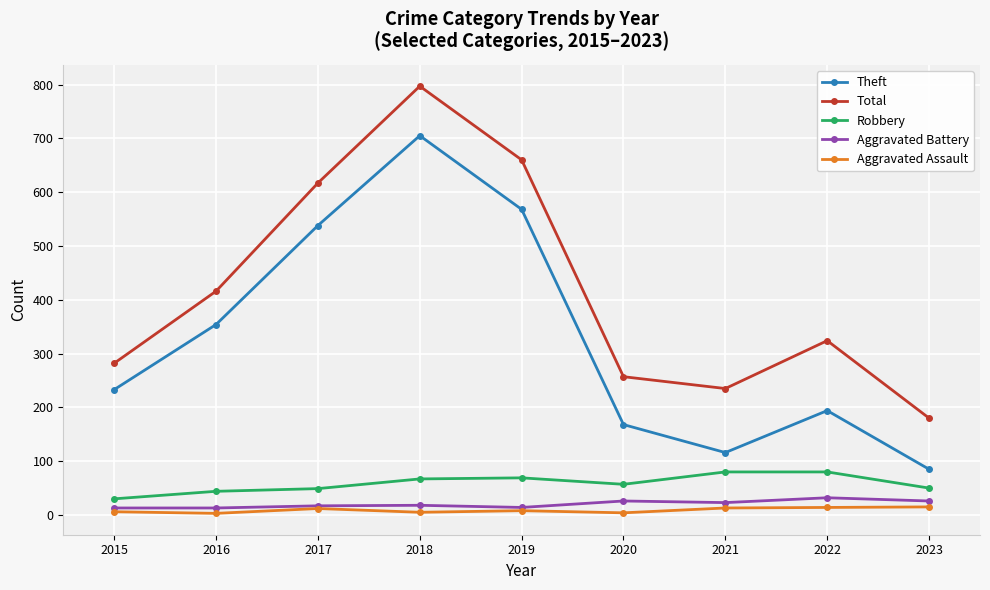

What is the sum of the Aggravated Battery values at 2016 and 2020?

39